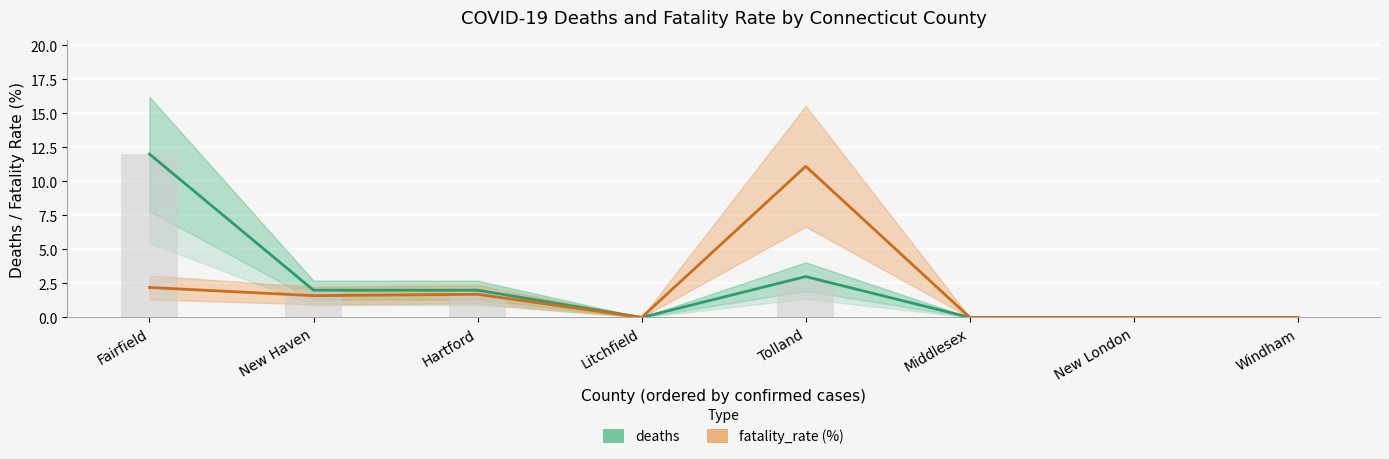

How many values in fatality_rate (%) are above zero?

4